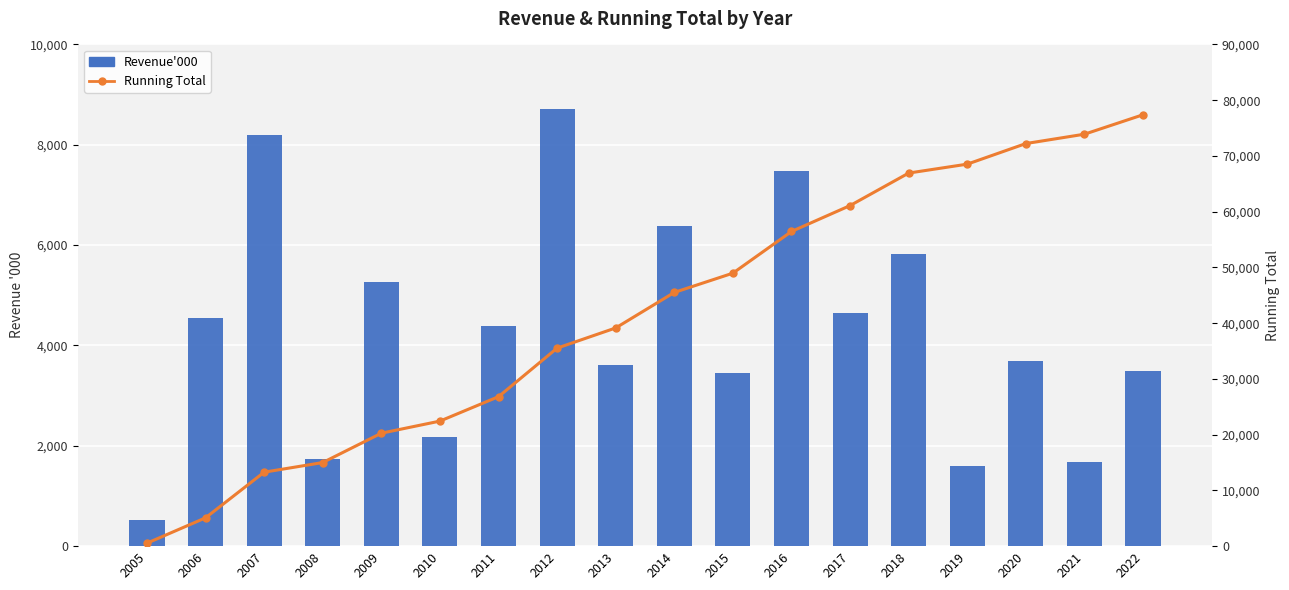

Is the value of Revenue'000 at 2006 greater than the value of Running Total at 2005?

Yes